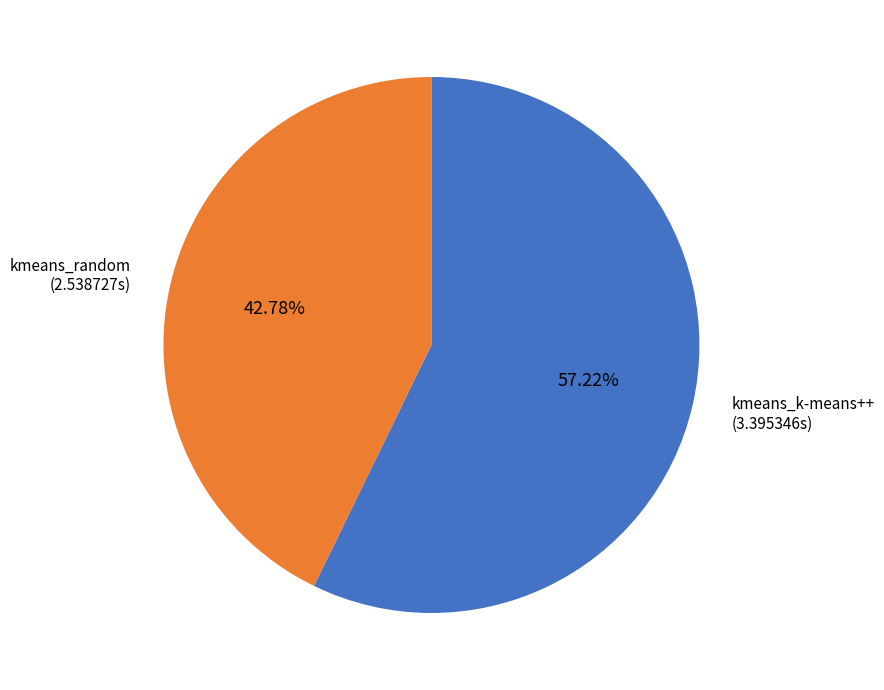

To the nearest percent, what portion does kmeans_k-means++ represent?

57%